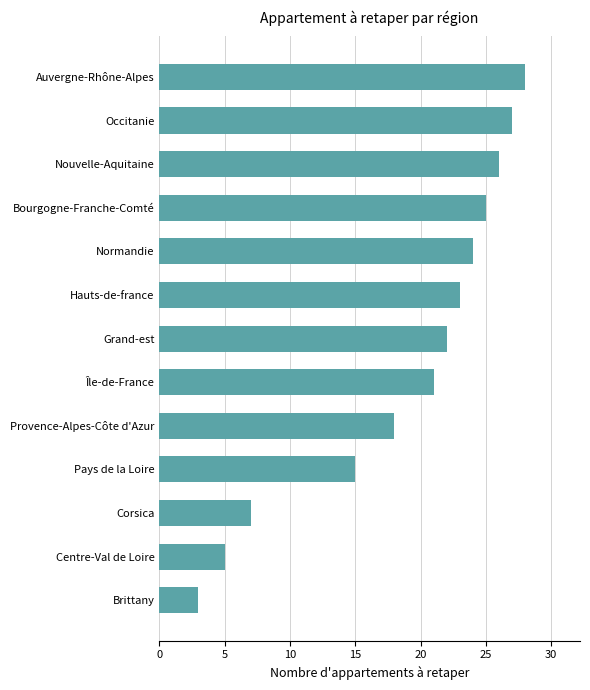

What is the difference between the second highest and second lowest values?

22